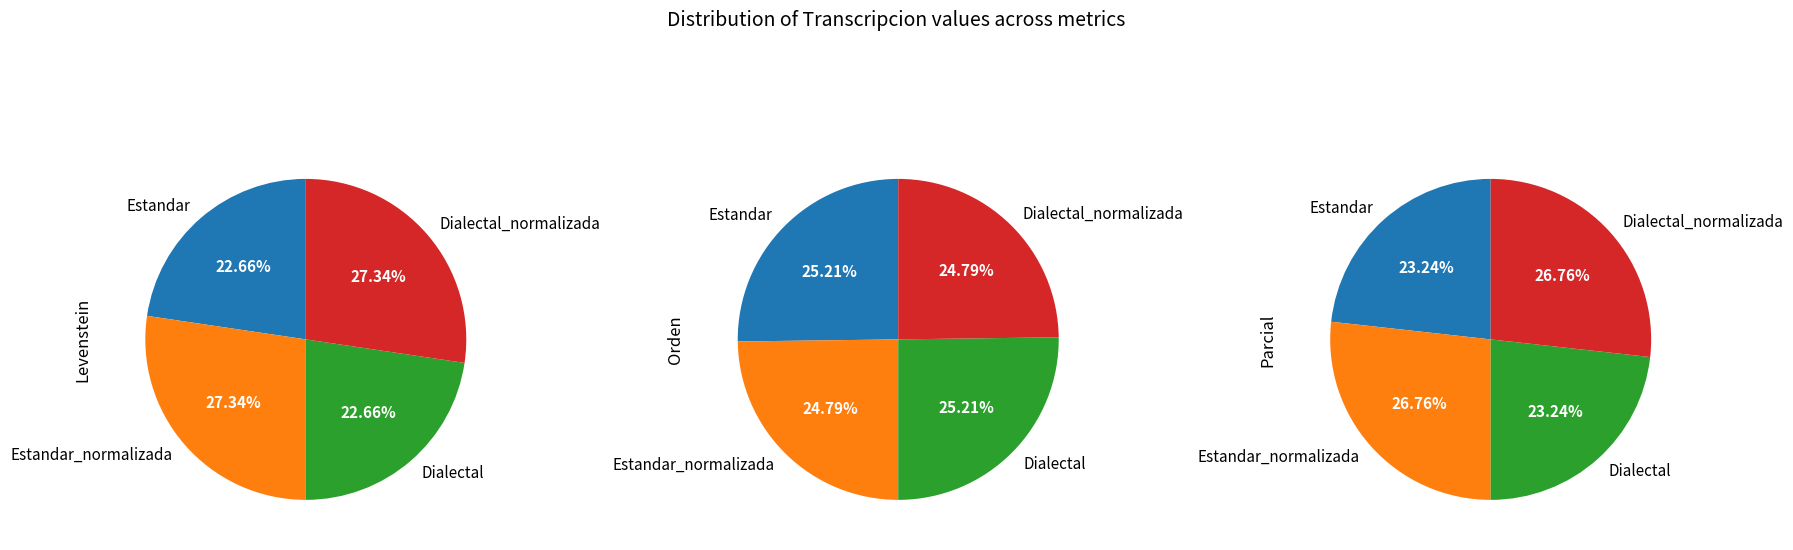

Combined, do Dialectal_normalizada and Estandar_normalizada account for over 50%?

Yes